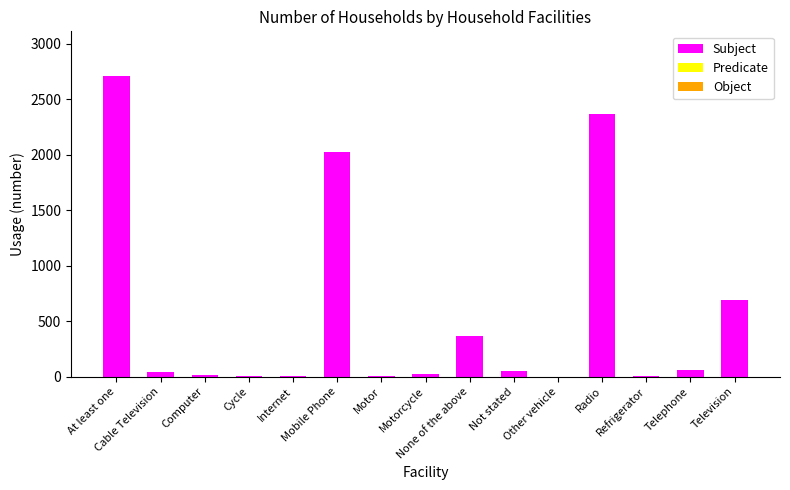

What is the sum of all values?

8354